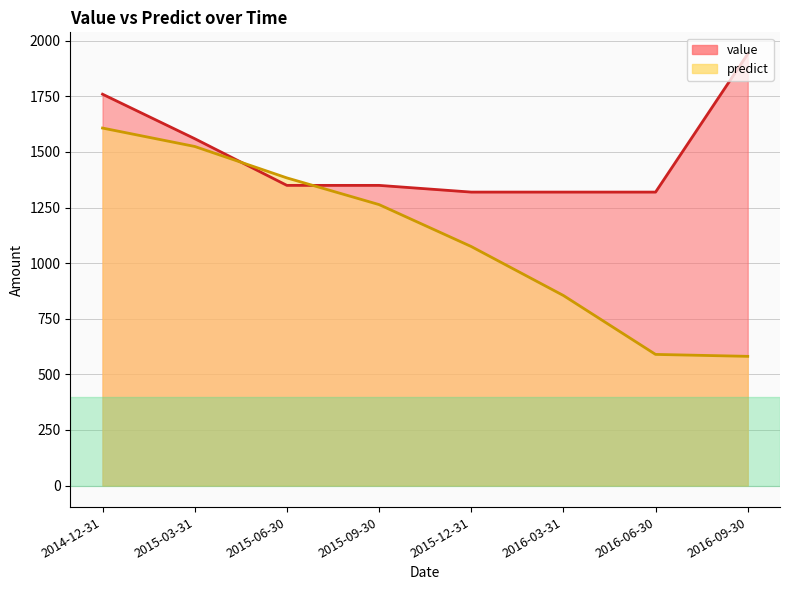

What are all the series names shown in the legend?

predict, value